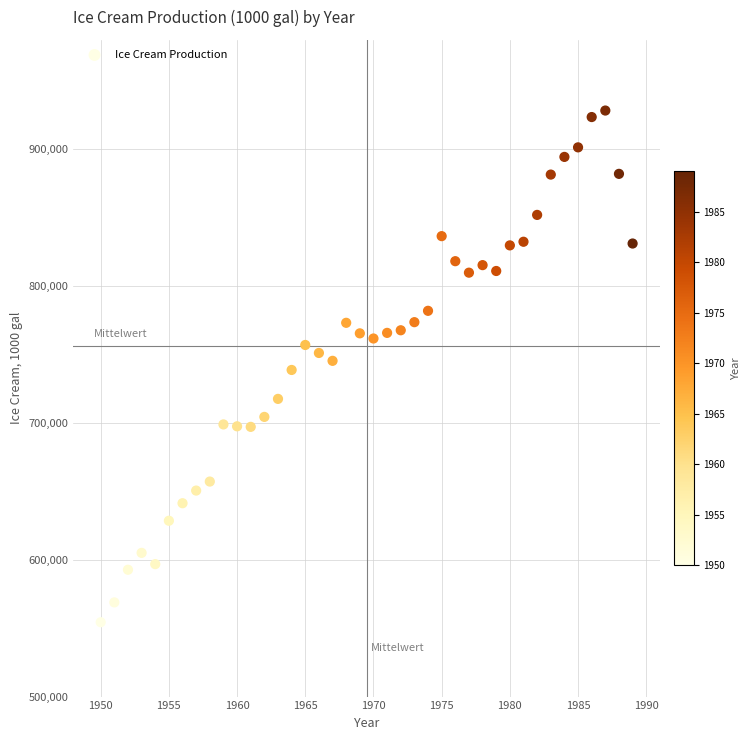

What is the range of X values (max minus min)?

39